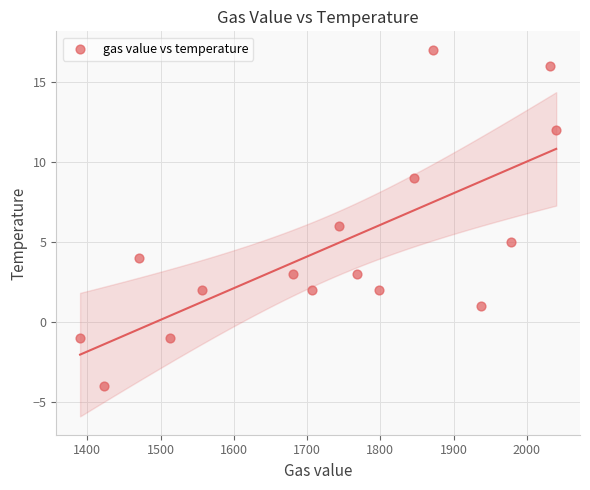

What is the range of X values (max minus min)?

650